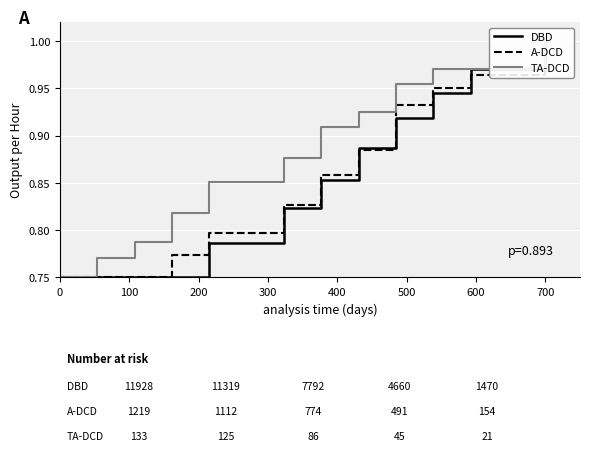

How many lines are shown in the chart?

3